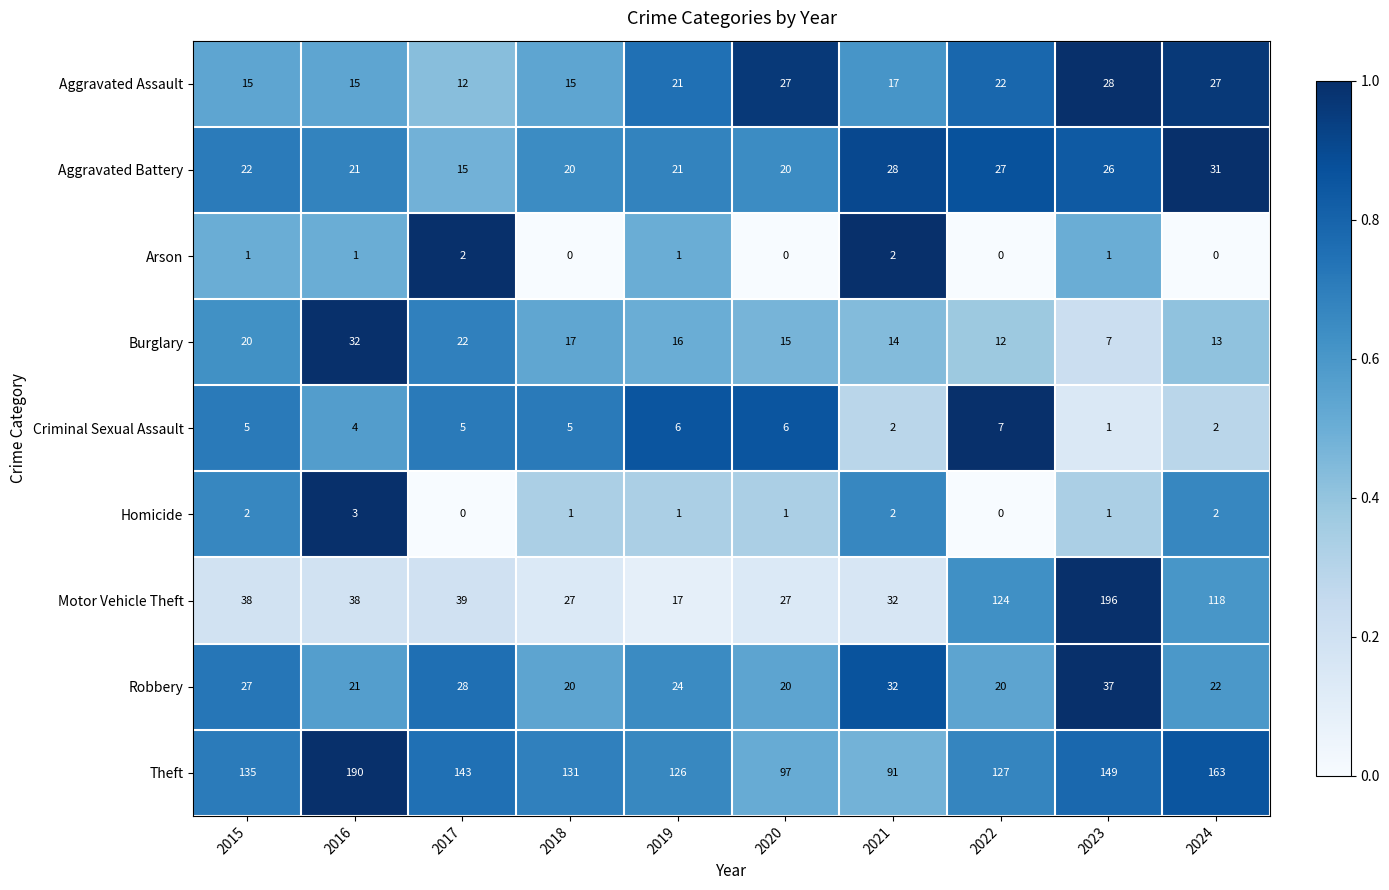

What is the difference between the maximum and minimum values in the Motor Vehicle Theft series?

179